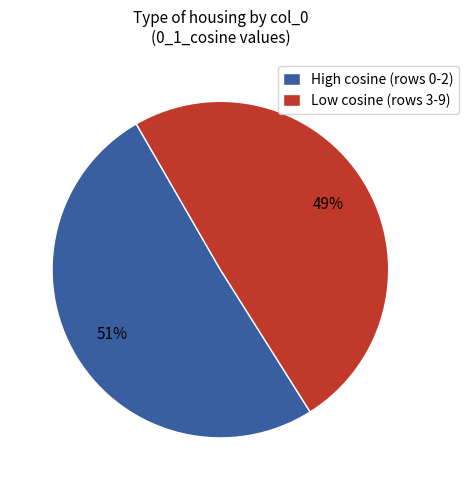

Which slice is the largest?

High cosine (rows 0-2)